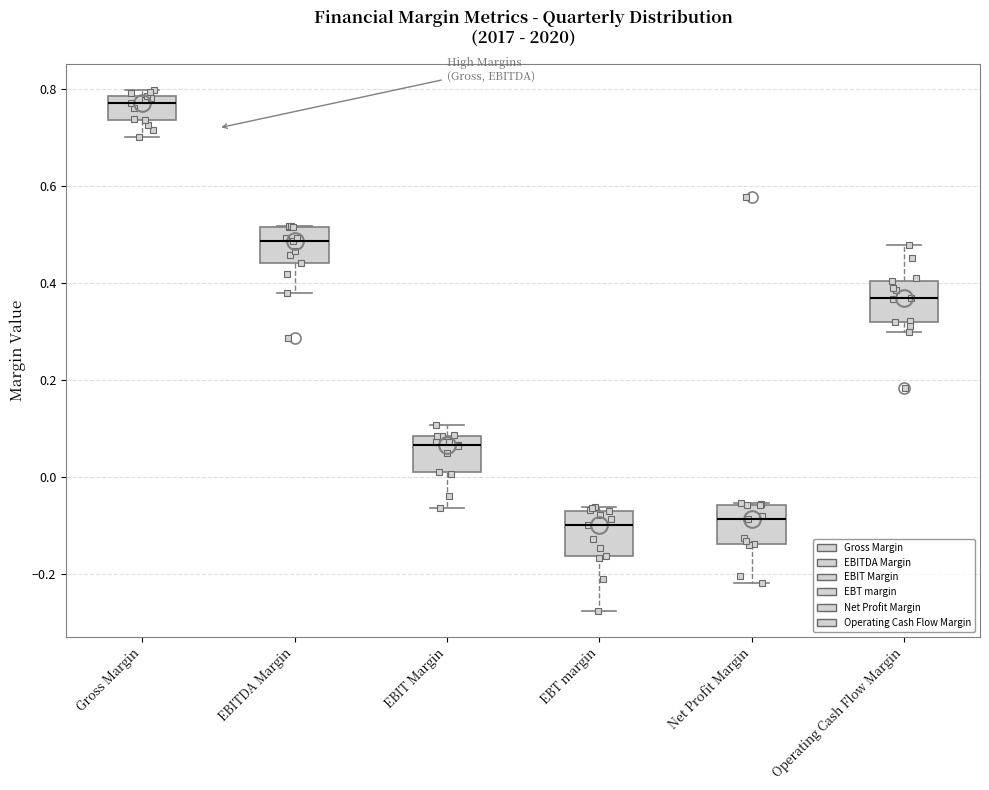

Where is the upper edge of the box for Gross Margin on the y-axis? The values are not printed on the chart, so give them approximately, as read against the axis.

0.78